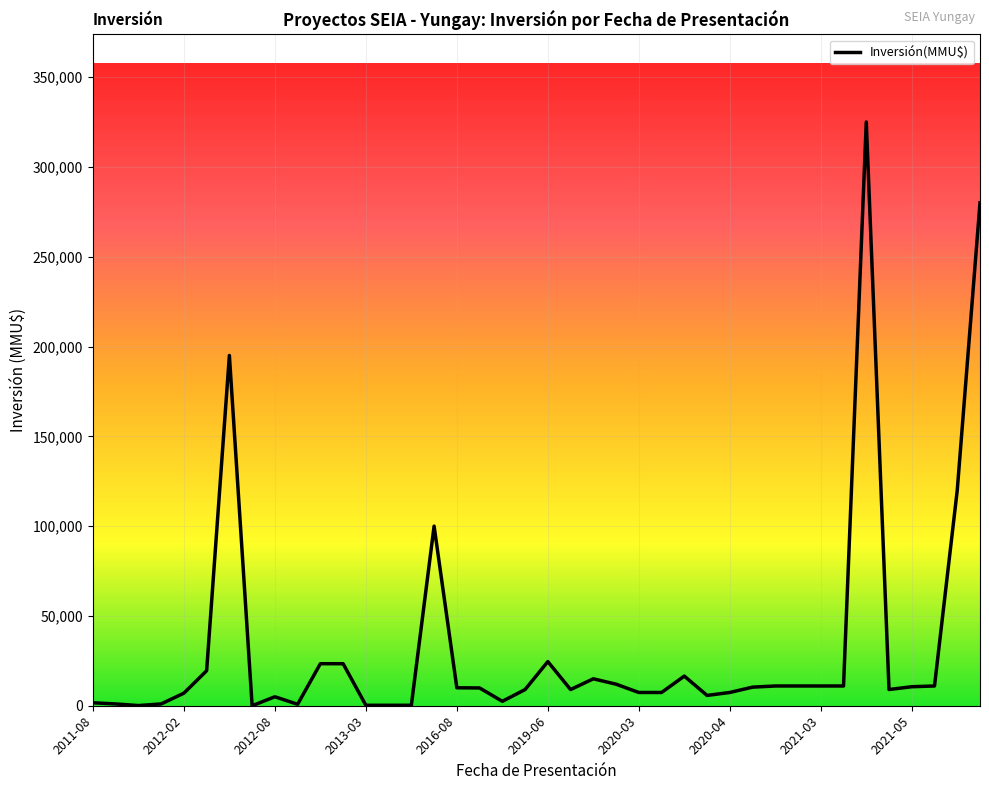

What is the difference between the maximum and minimum values?

325000